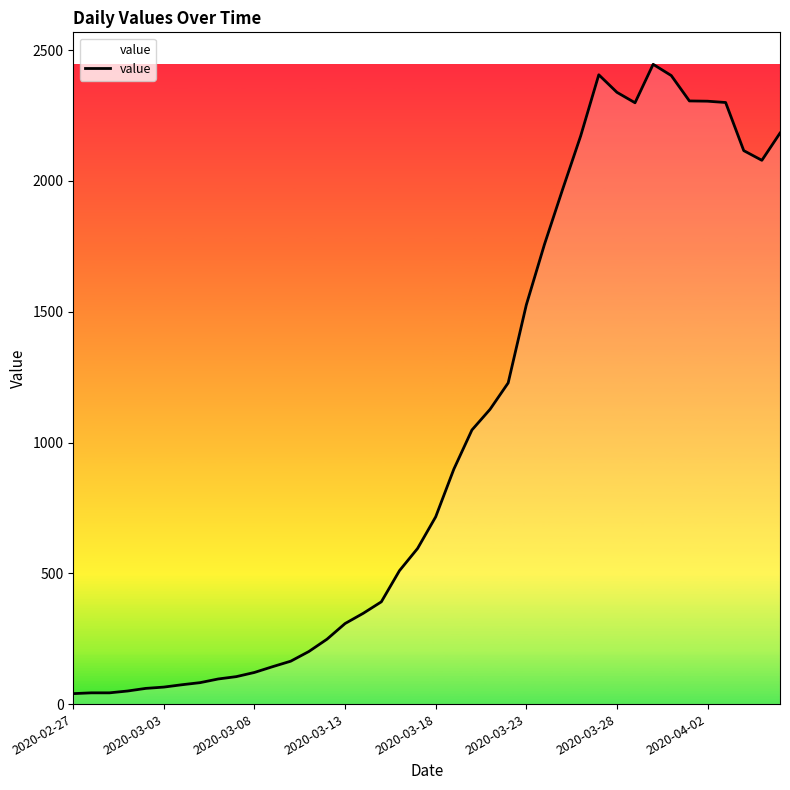

What is the greatest value displayed?

2446